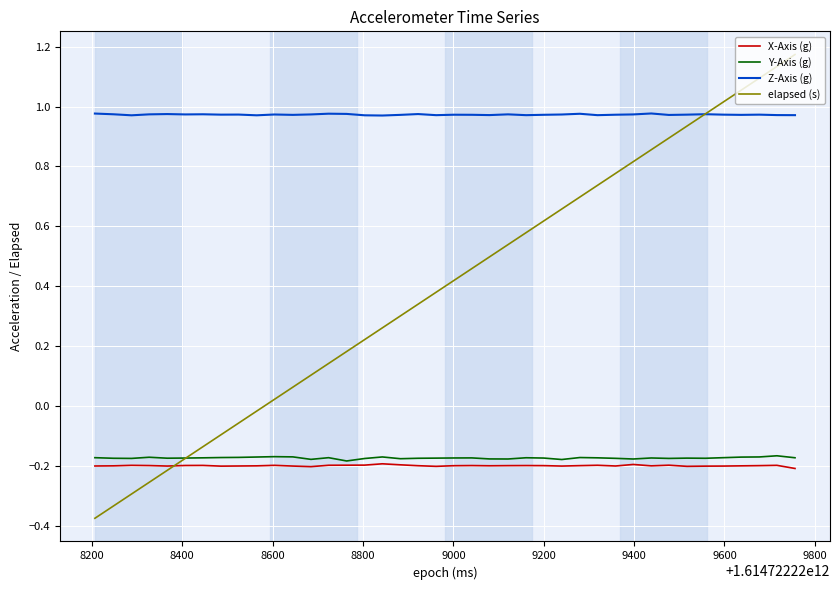

Which series has the largest total across all categories?

Z-Axis (g)